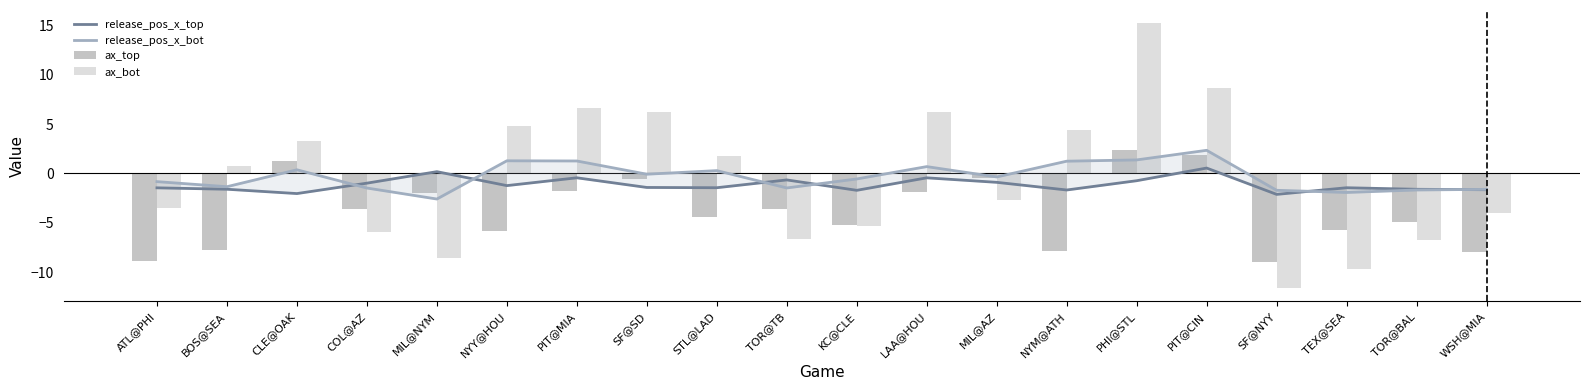

What is the maximum value for release_pos_x_top?

0.5